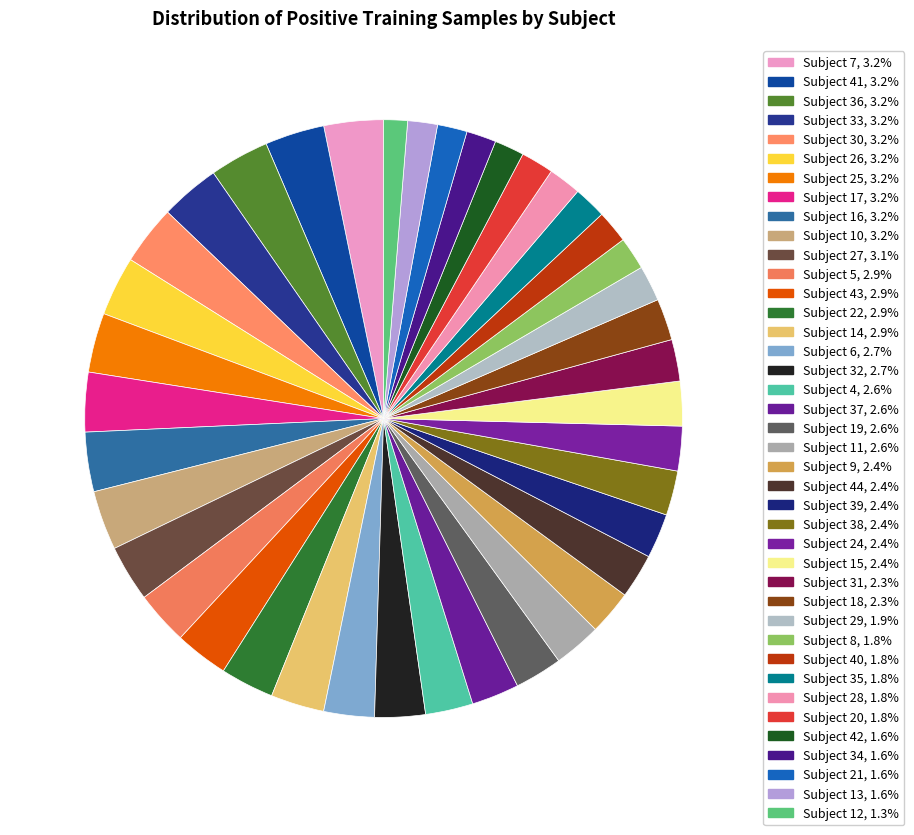

How many segments does this pie chart have?

40